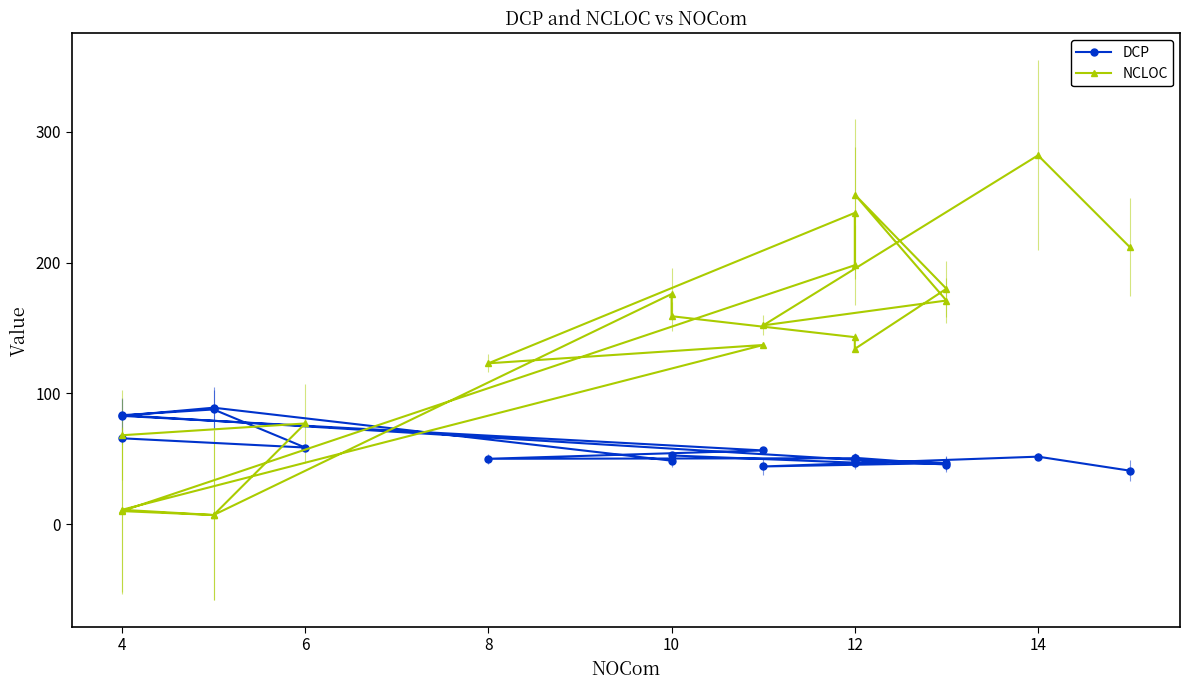

What is the highest value of the NCLOC series?

282.0